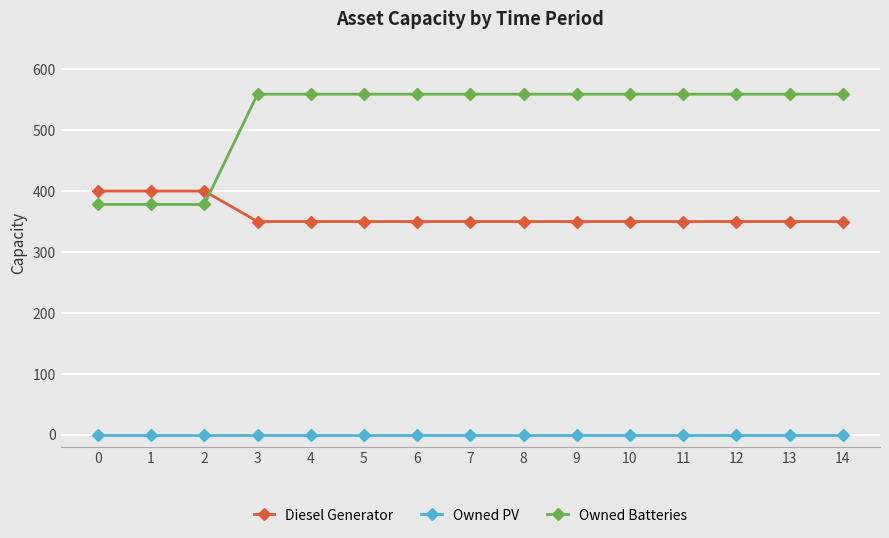

Which series has the largest total across all categories?

Owned Batteries